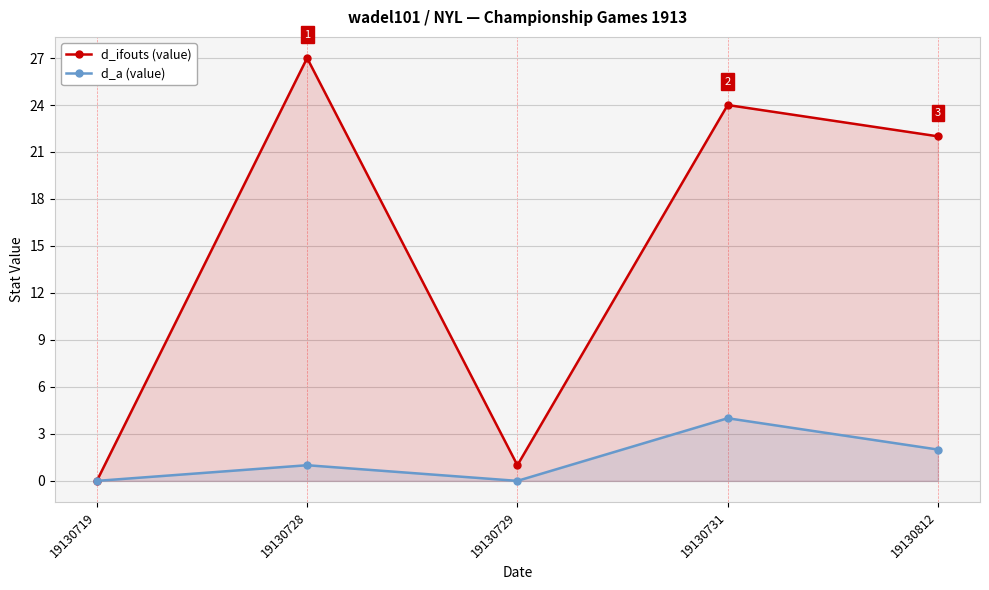

How many data points in d_ifouts (value) are less than 22?

2